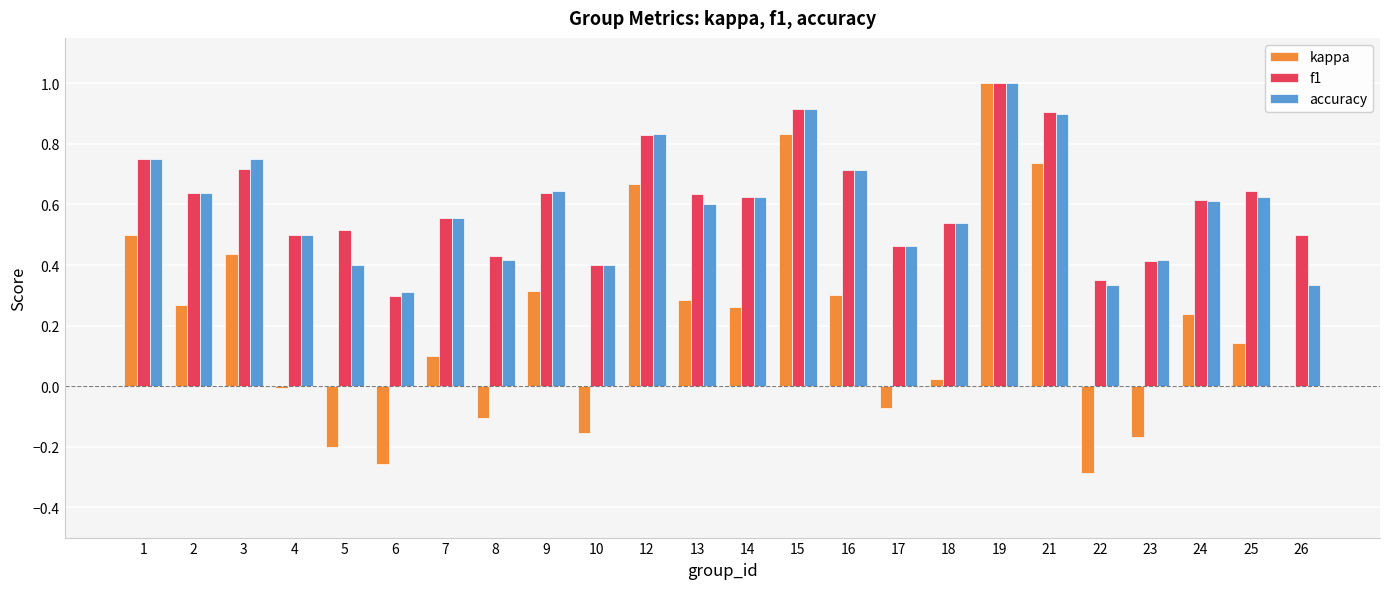

What are all the series names shown in the legend?

kappa, f1, accuracy